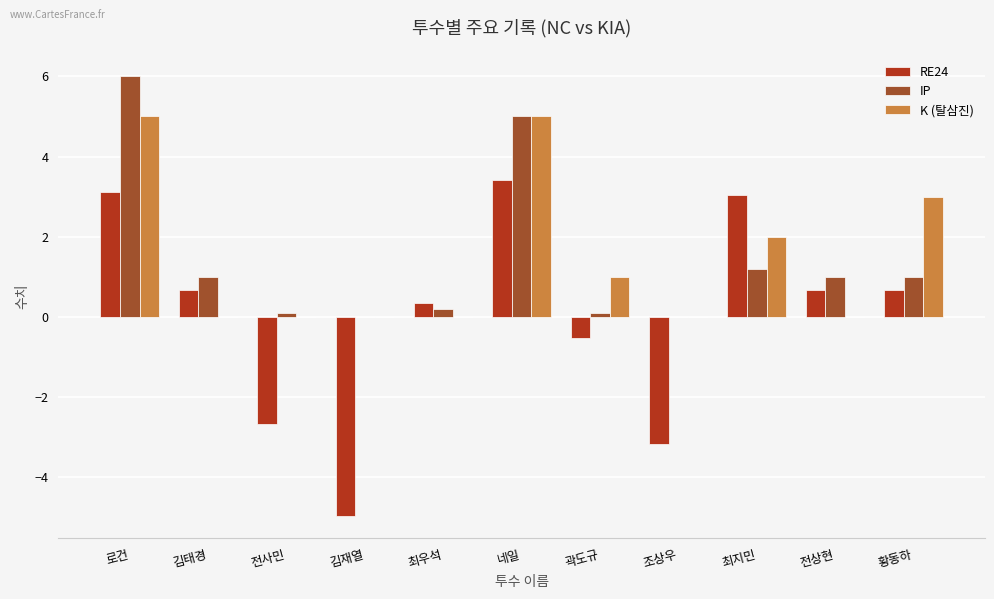

What is the sum of all IP values?

15.6